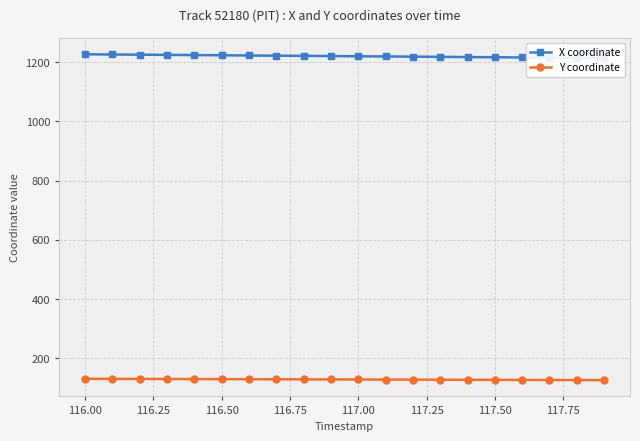

Is it true that Y coordinate equals 71.9 at 117.00?

False